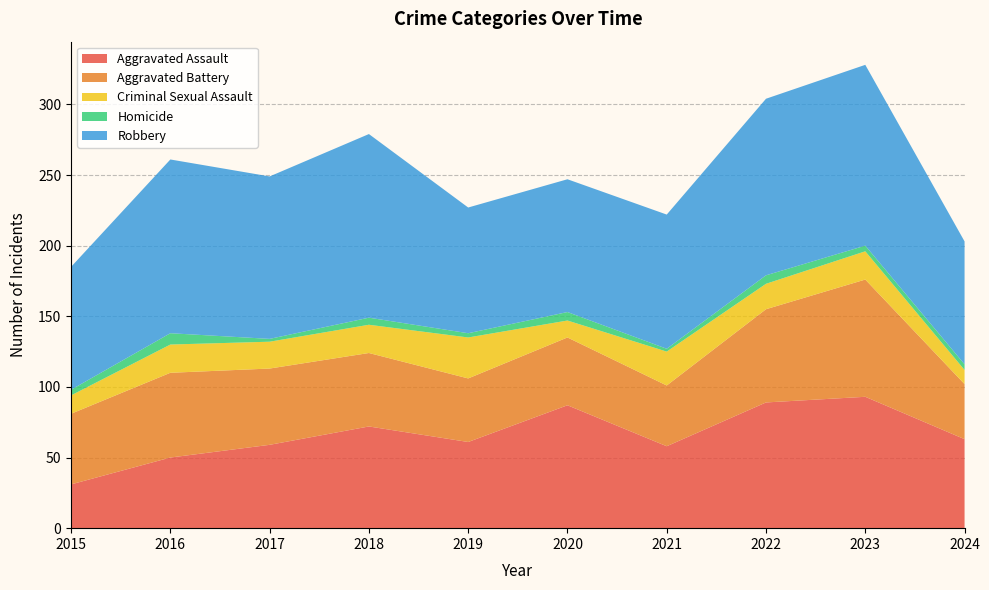

Reading left to right, extract all data points from this chart.

Aggravated Assault: 31	50	59	72	61	87	58	89	93	63
Aggravated Battery: 50	60	54	52	45	48	43	66	83	39
Criminal Sexual Assault: 13	20	19	20	29	12	24	18	20	10
Homicide: 4	8	2	5	3	6	2	6	4	4
Robbery: 87	123	115	130	89	94	95	125	128	87